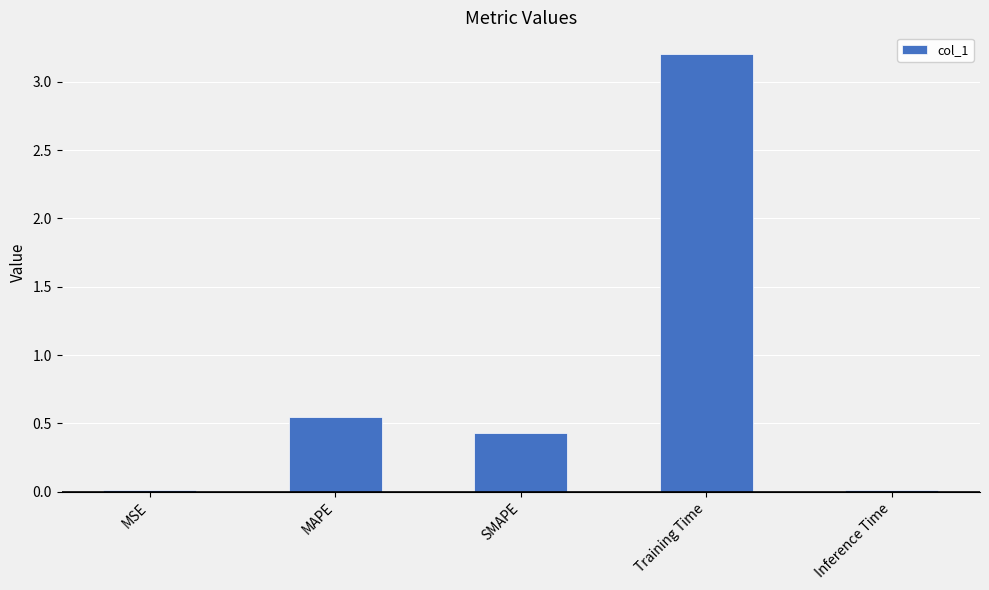

Where is the data nearest to the value 1?

MAPE